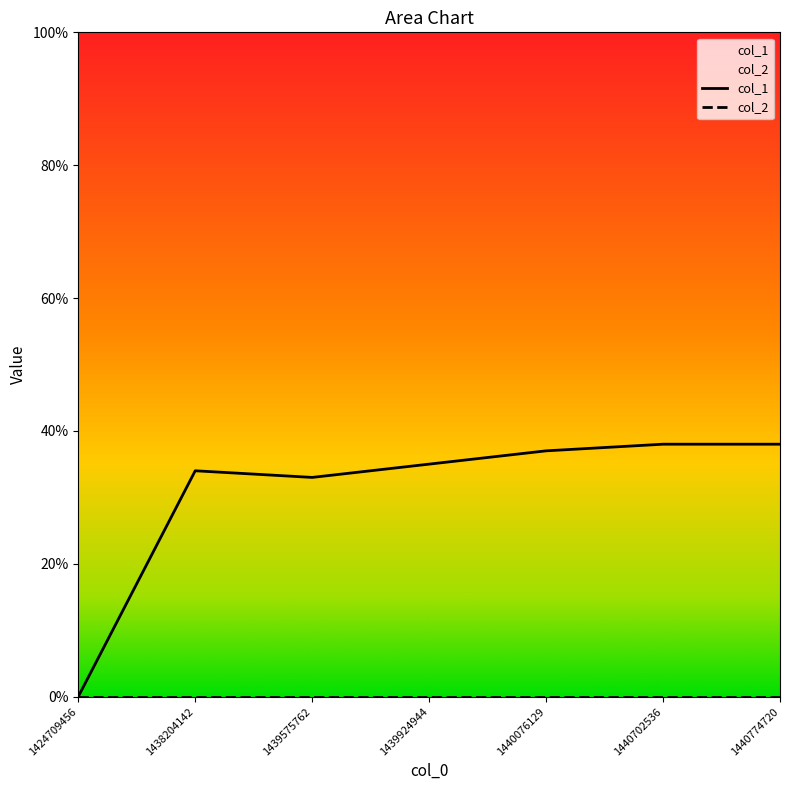

Is it true that the value at 1438204142 is 34?

True